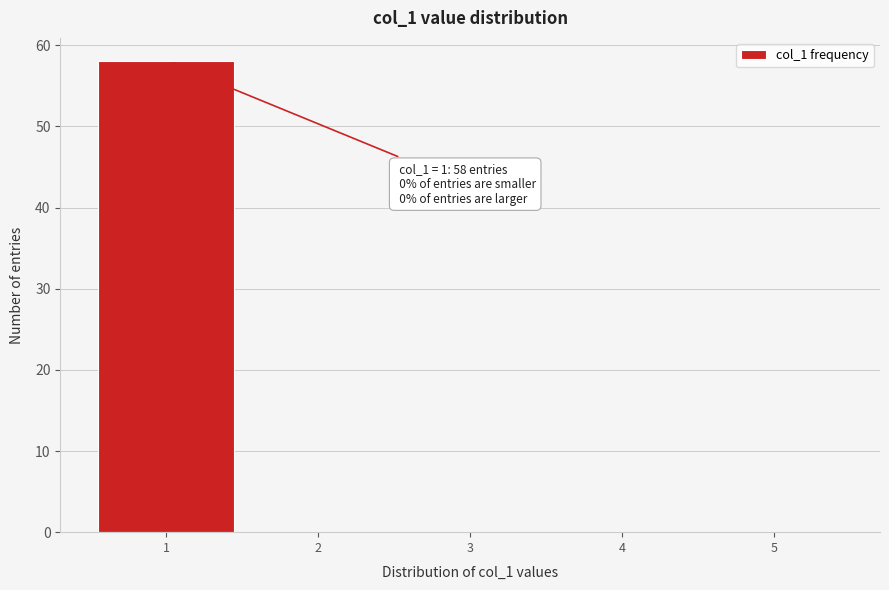

Which range on the x-axis has the tallest bar?

0.5 to 1.5